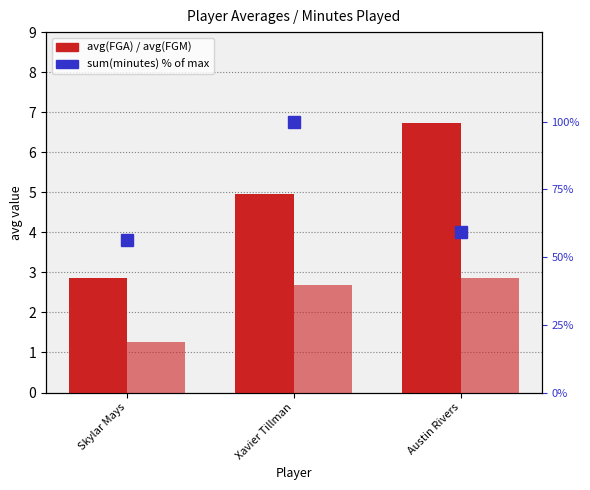

What position from the left is Xavier Tillman?

2